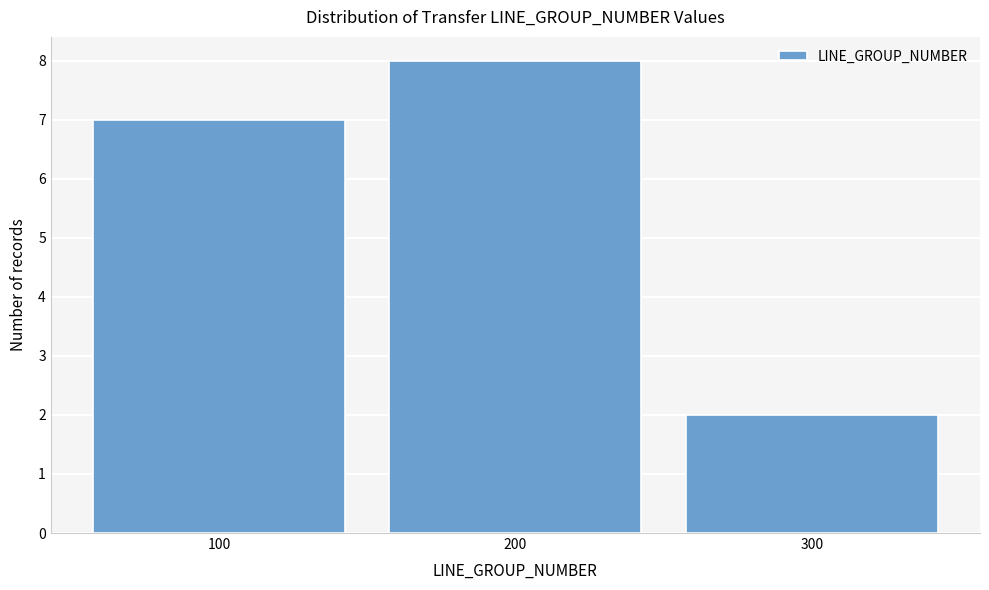

Reading left to right, list every bar in this chart as the range it spans on the x-axis followed by its height. The values are not printed on the chart, so give them approximately, as read against the axis.

50 to 150: 7
150 to 250: 8
250 to 350: 2